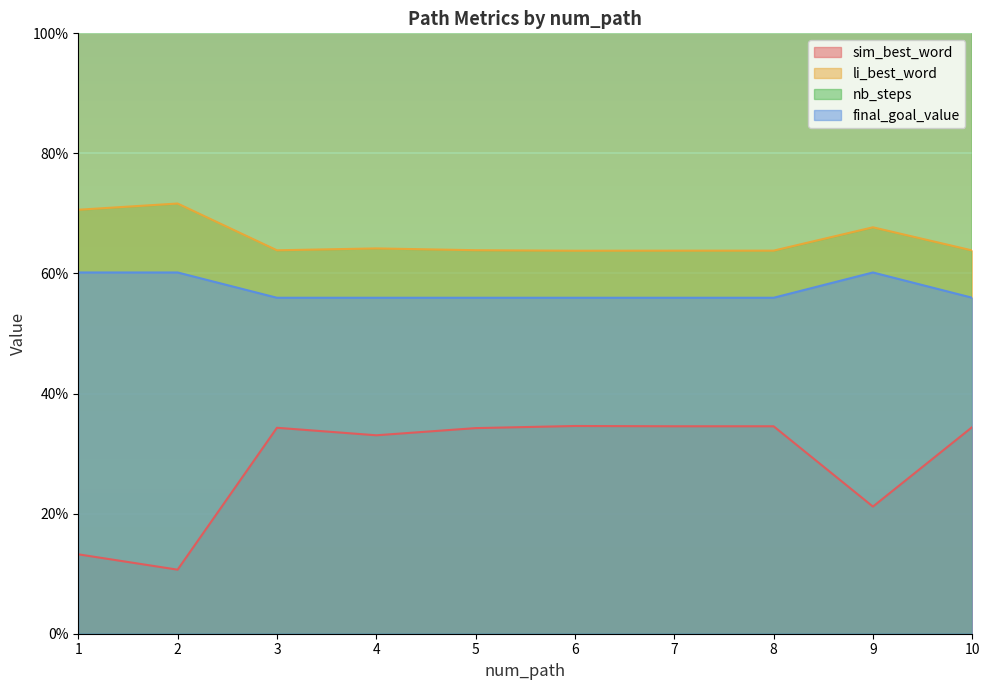

Between 5 and 8, which series saw the biggest shift?

sim_best_word